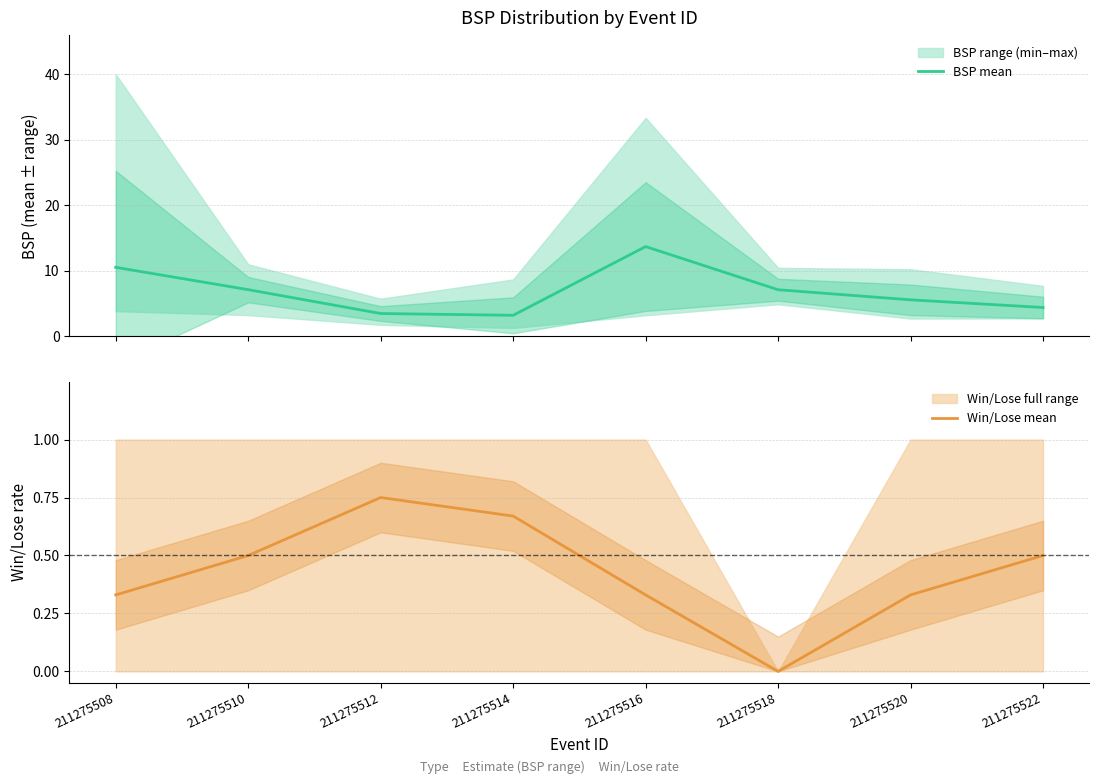

At which category is the sum across all series the highest?

211275516